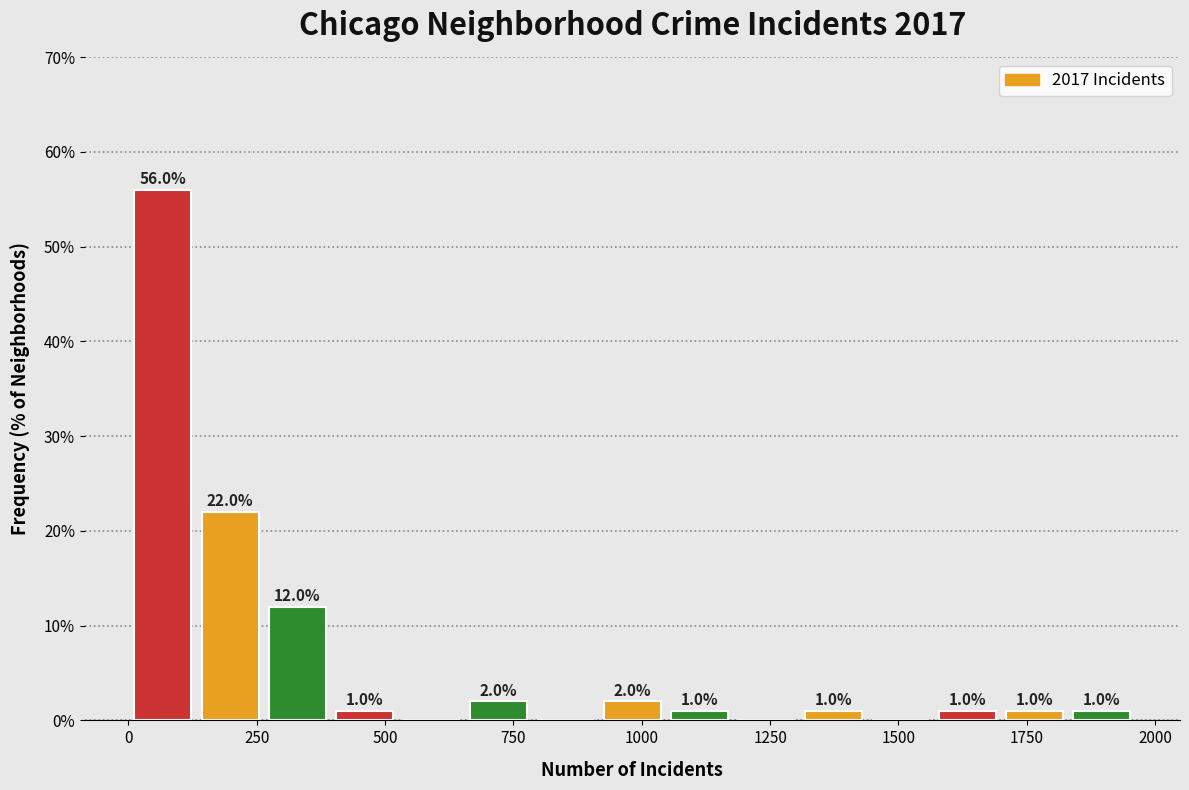

Read against the x-axis, roughly where is the centre of the tallest bar?

50